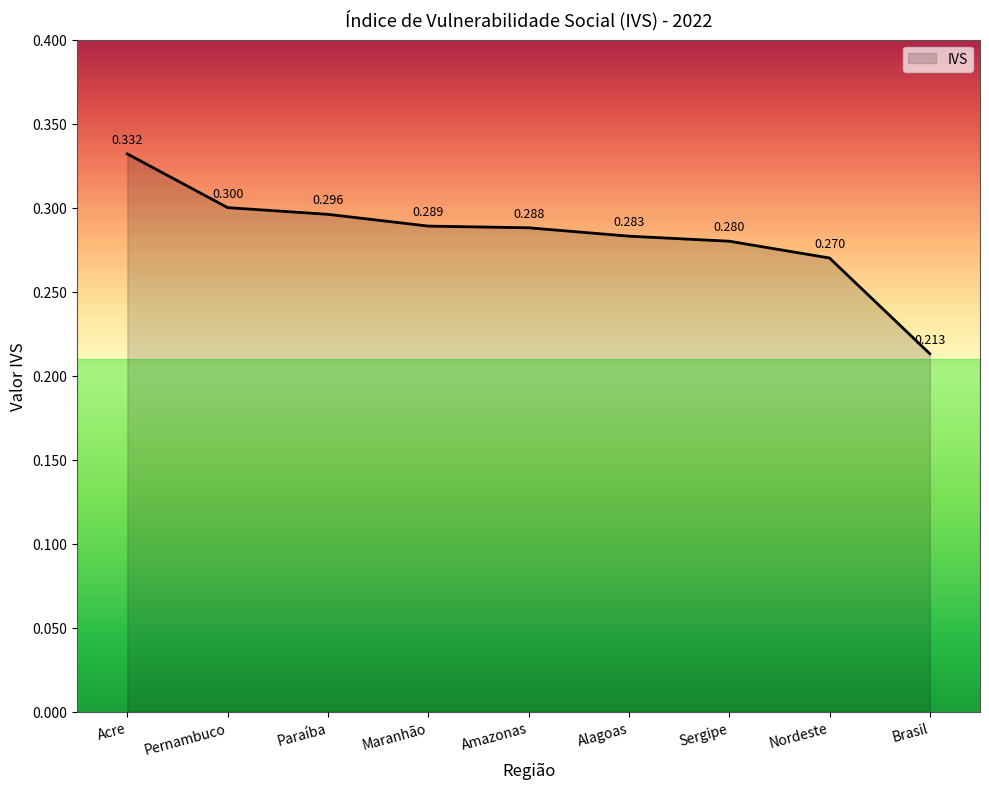

Which label corresponds to the smallest value in the chart?

Brasil